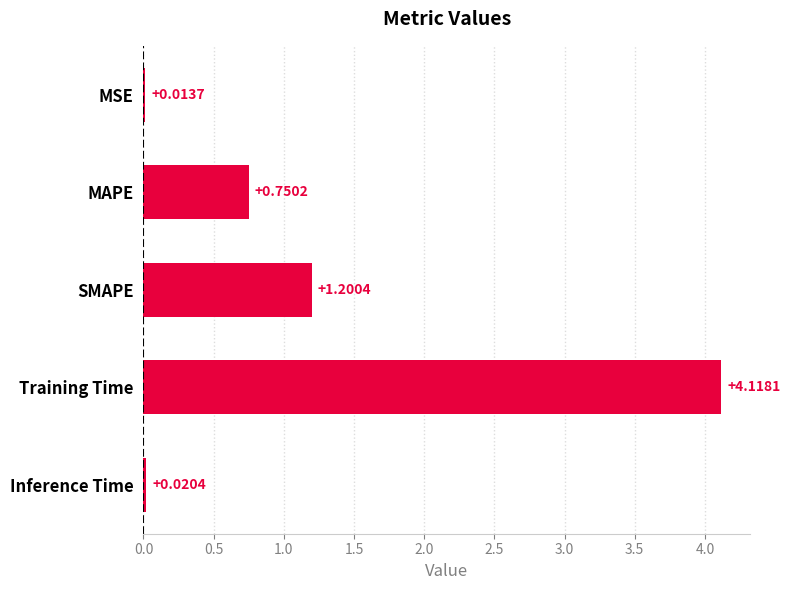

List the labels in order of value, largest first.

Training Time, SMAPE, MAPE, Inference Time, MSE